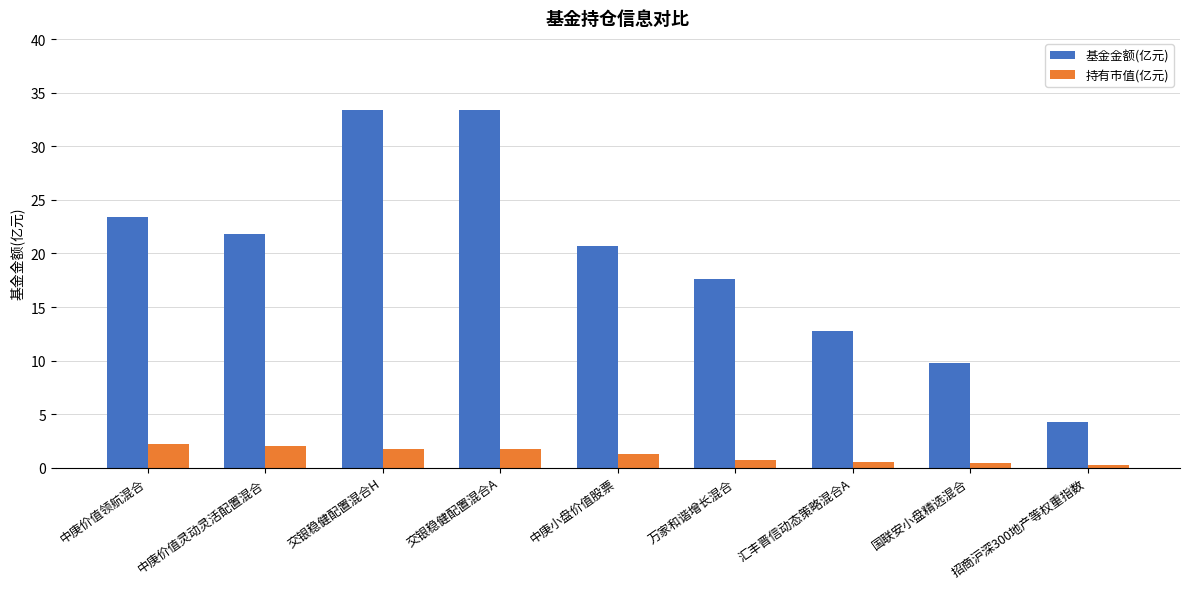

Reading left to right, extract all data points from this chart.

基金金额(亿元): 23.4	21.9	33.4	33.4	20.7	17.6	12.8	9.8	4.2
持有市值(亿元): 2.2	2.0	1.8	1.8	1.3	0.7	0.5	0.5	0.3